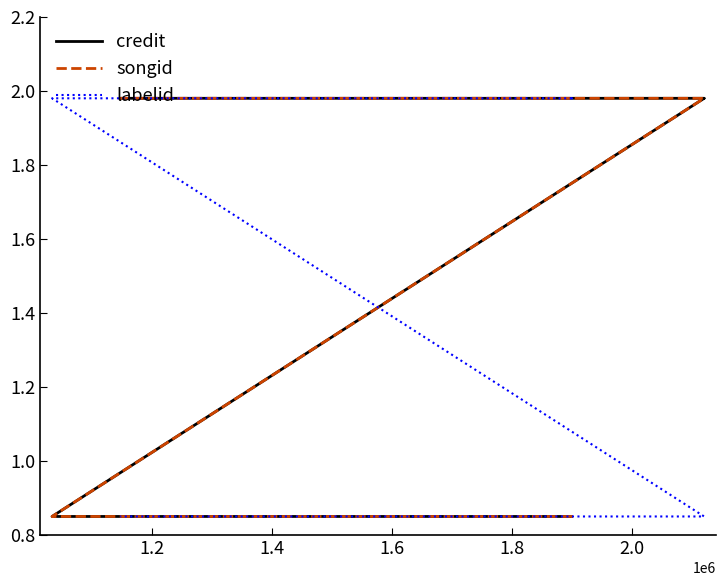

The value of credit at 7 is 1.2. True or false?

False